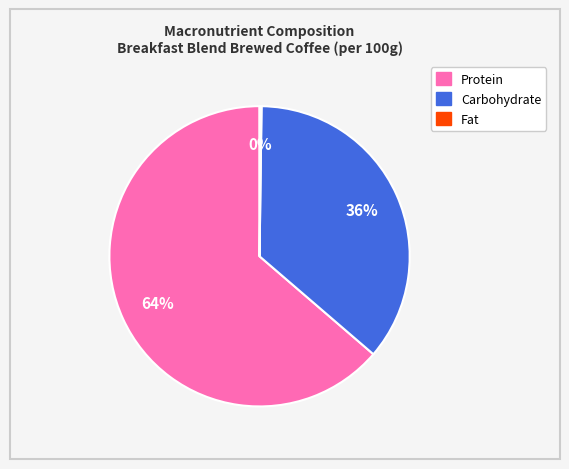

Does Carbohydrate account for over 50% of the chart?

No